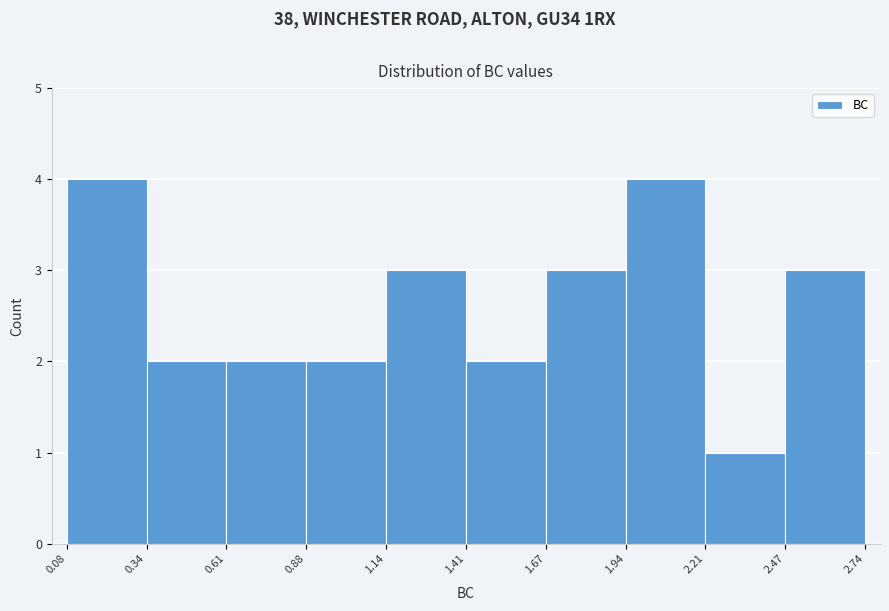

Reading left to right, transcribe this chart: for each bar, give the range it covers on the x-axis and its height. The values are not printed on the chart, so give them approximately, as read against the axis.

0.08 to 0.34: 4
0.34 to 0.61: 2
0.61 to 0.88: 2
0.88 to 1.14: 2
1.14 to 1.41: 3
1.41 to 1.67: 2
1.67 to 1.94: 3
1.94 to 2.21: 4
2.21 to 2.47: 1
2.47 to 2.74: 3